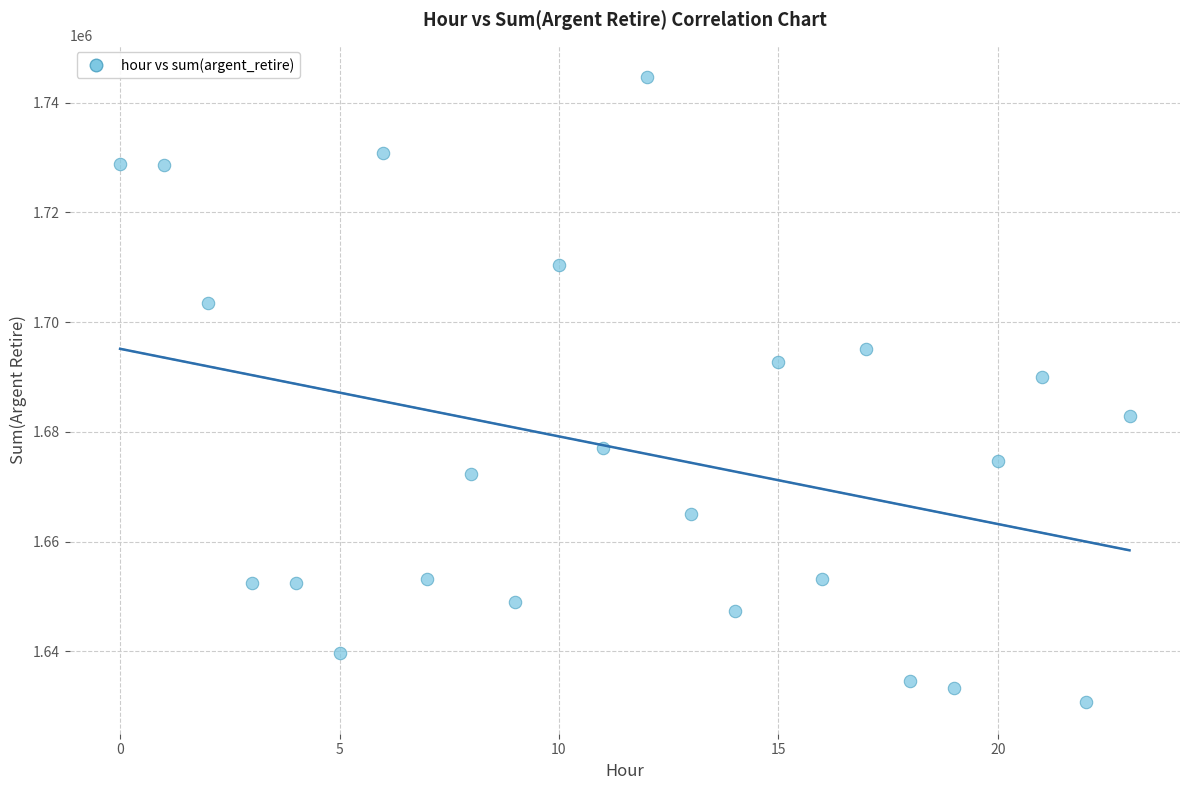

What is the range of Y values (max minus min)?

114010